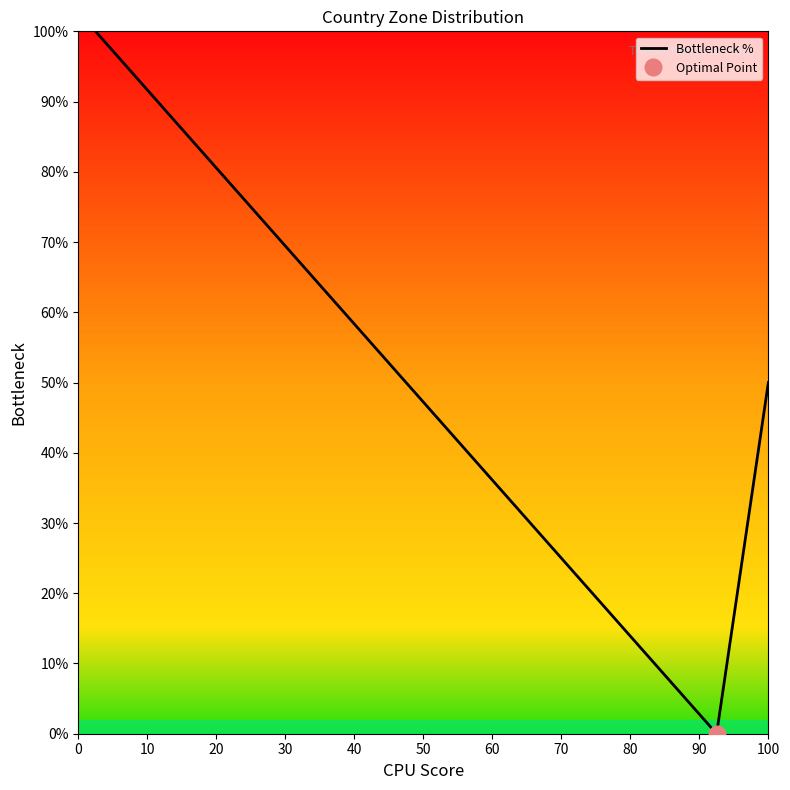

How many series are shown in this chart?

1